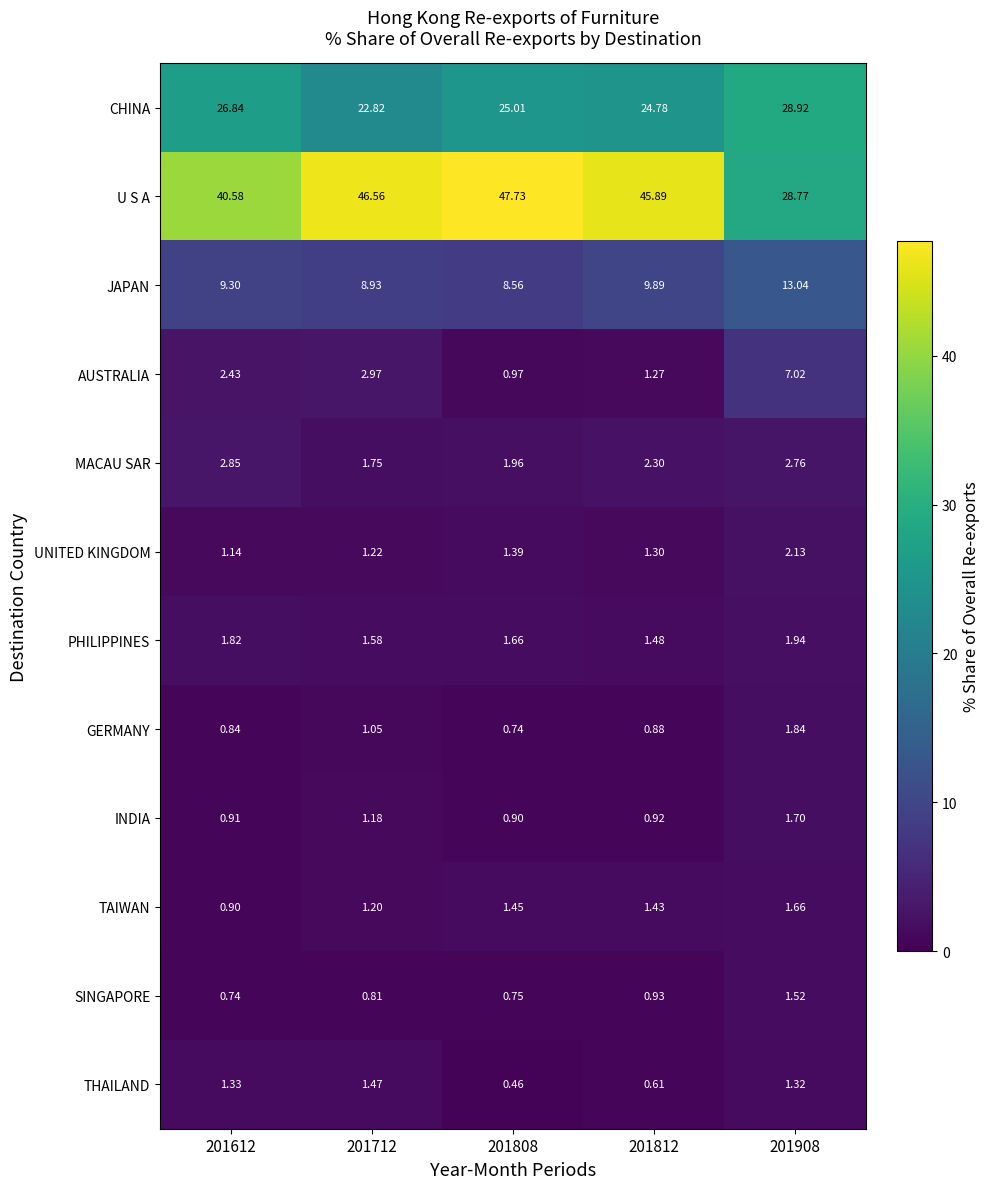

Rank the series at 201712 from lowest to highest value.

SINGAPORE, GERMANY, INDIA, TAIWAN, UNITED KINGDOM, THAILAND, PHILIPPINES, MACAU SAR, AUSTRALIA, JAPAN, CHINA, U S A